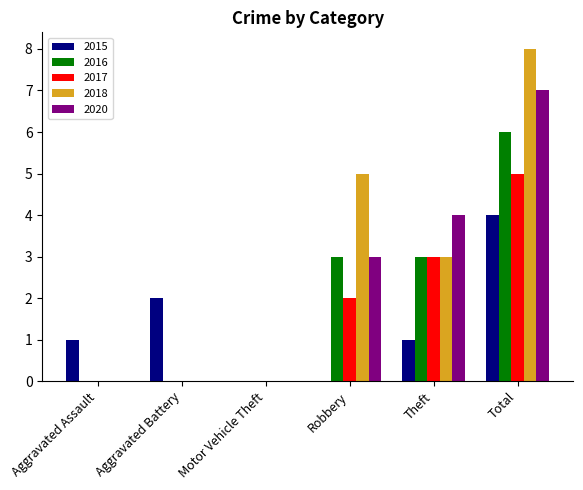

What is the maximum value shown in the chart?

8